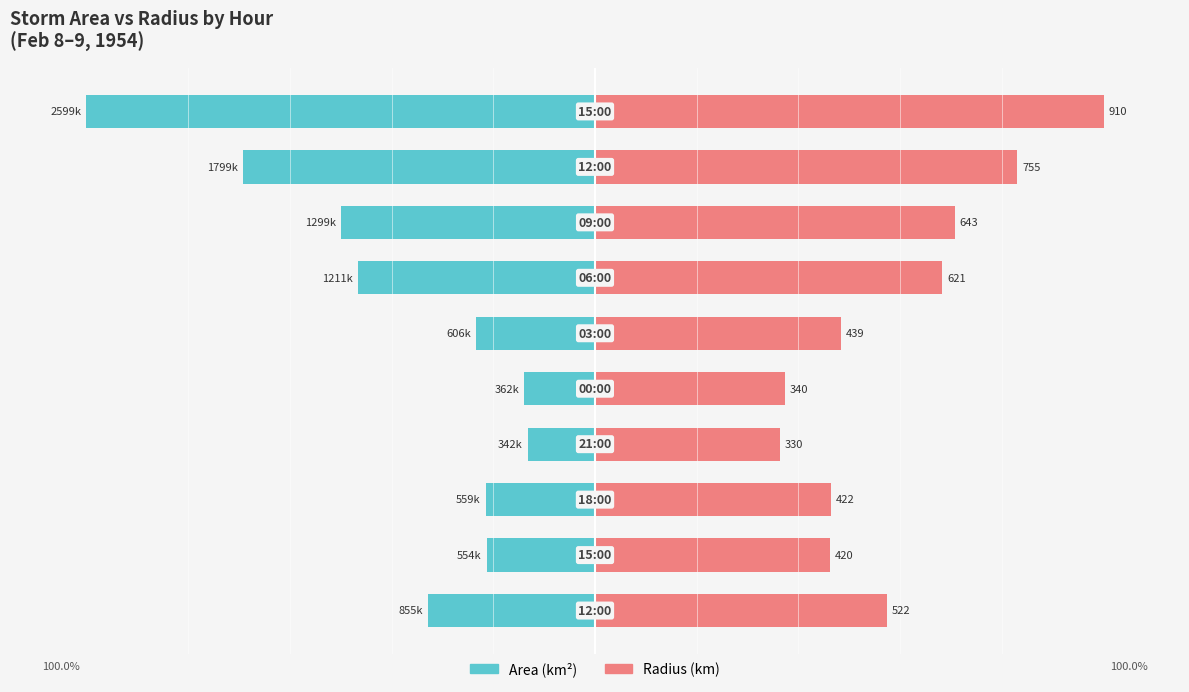

Reading left to right, what are all the values shown in this chart?

Area (km²): -32.9	-21.3	-21.5	-13.2	-13.9	-23.3	-46.6	-50.0	-69.2	-100.0
Radius (km): 57.4	46.2	46.4	36.3	37.3	48.3	68.3	70.7	83.0	100.0